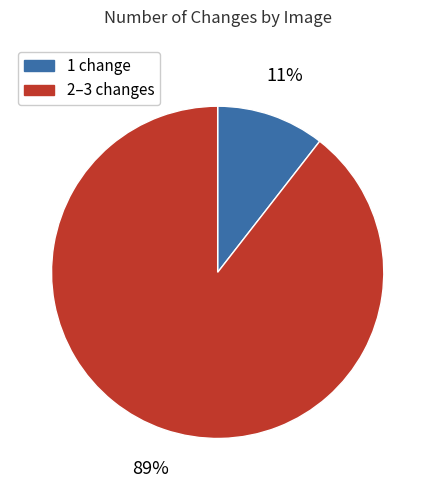

The 2–3 changes slice represents 97% of the pie. True or false?

False